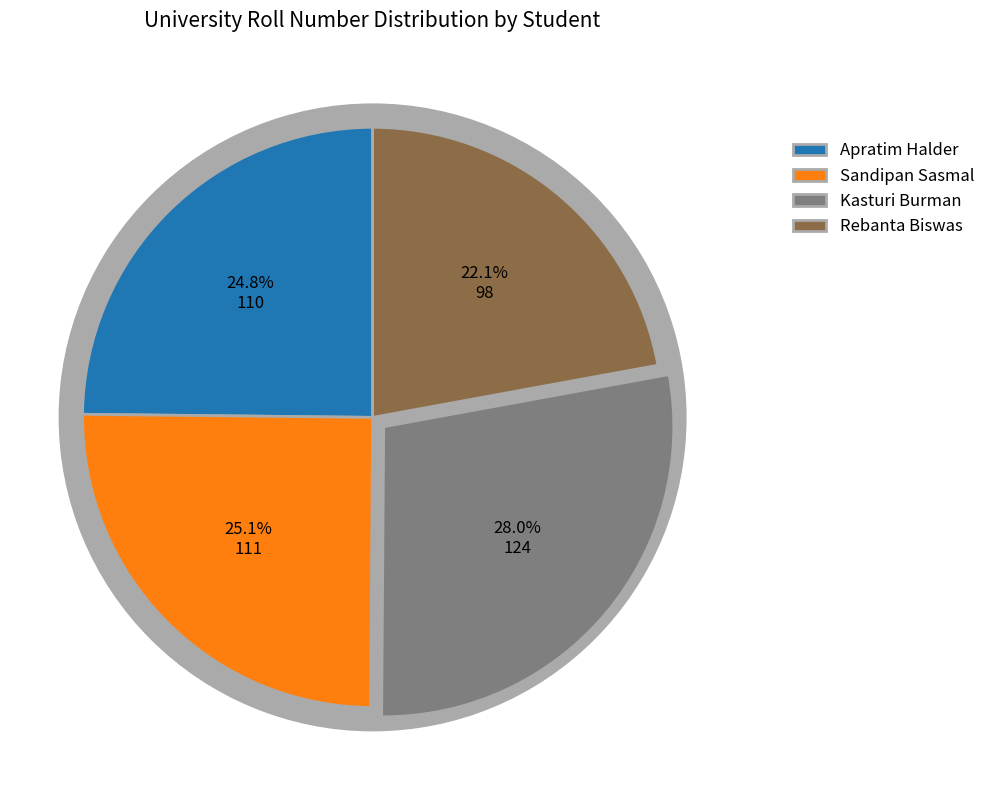

What percentage is the Kasturi Burman slice, to the nearest percent?

28%